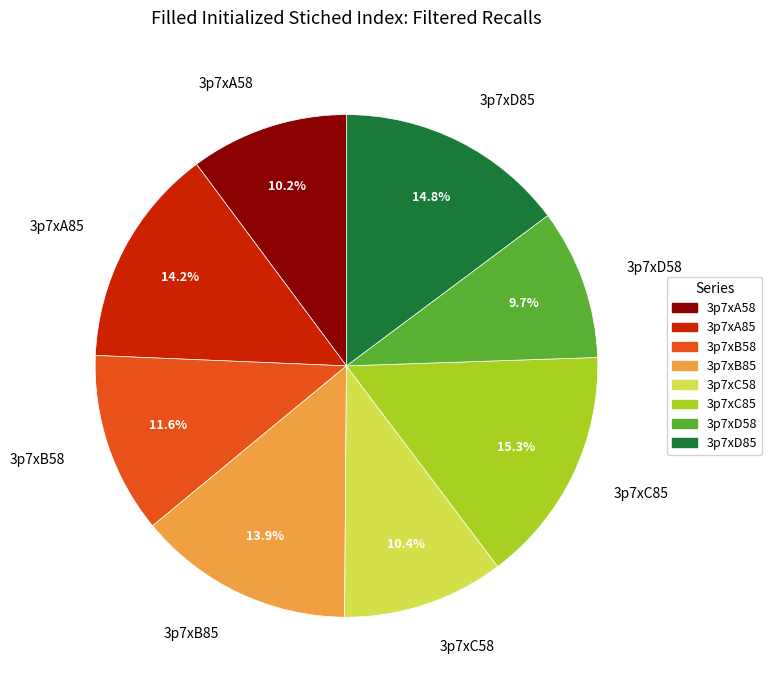

Which slice is the smallest?

3p7xD58